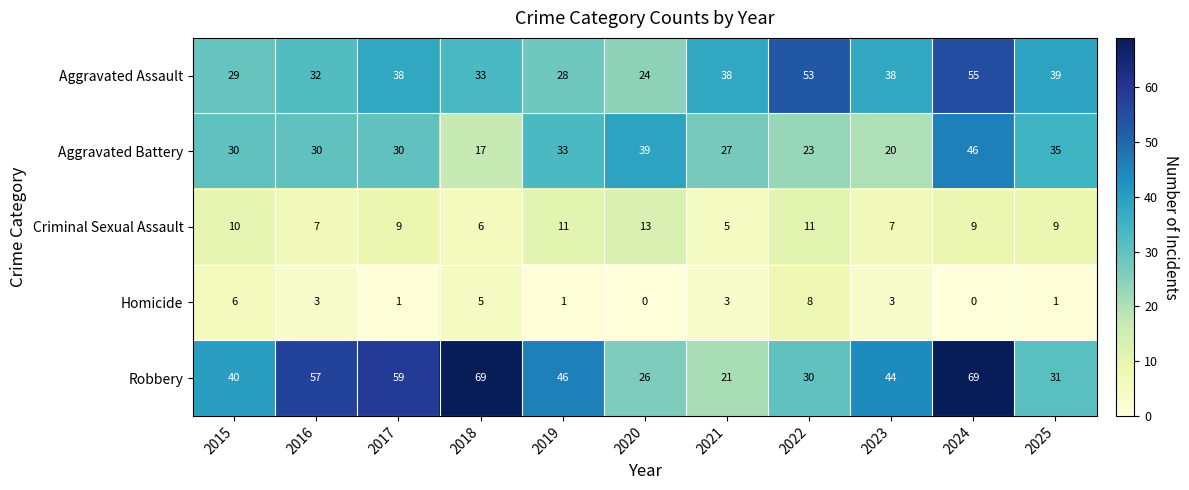

What is the average value of the Aggravated Battery series?

30